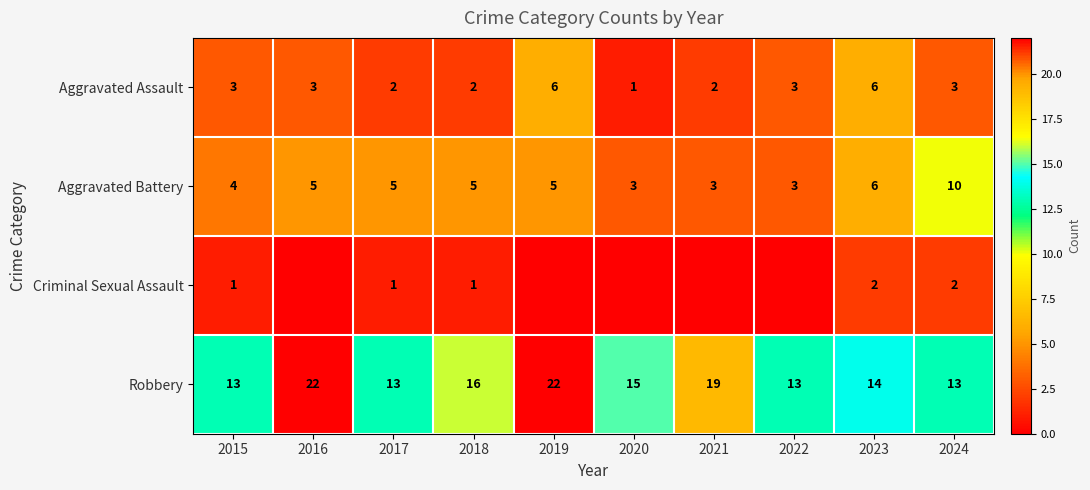

What is the spread (max minus min) of values at 2021?

19